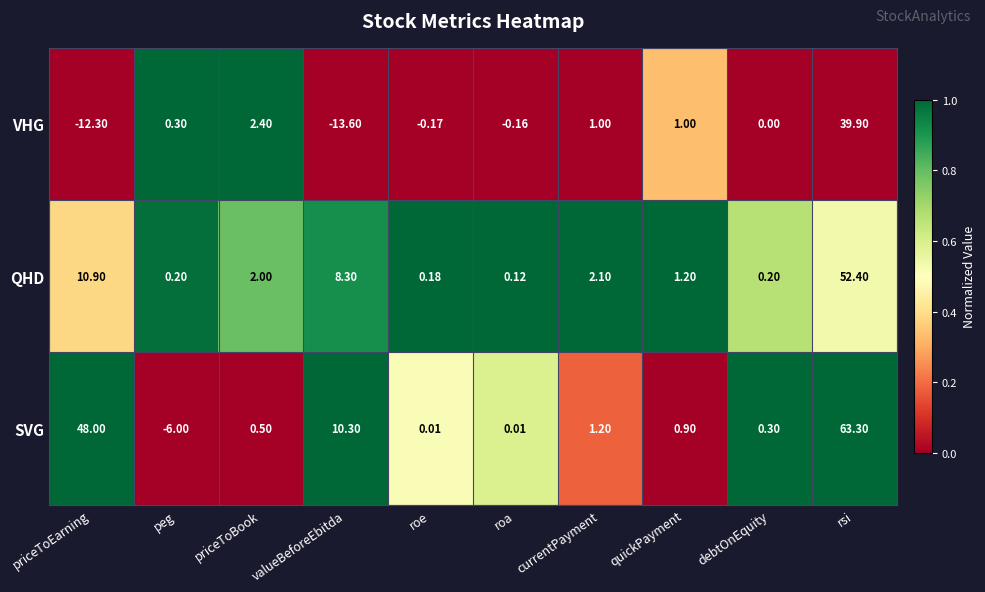

Rank the series by their average value, from lowest to highest.

VHG, QHD, SVG